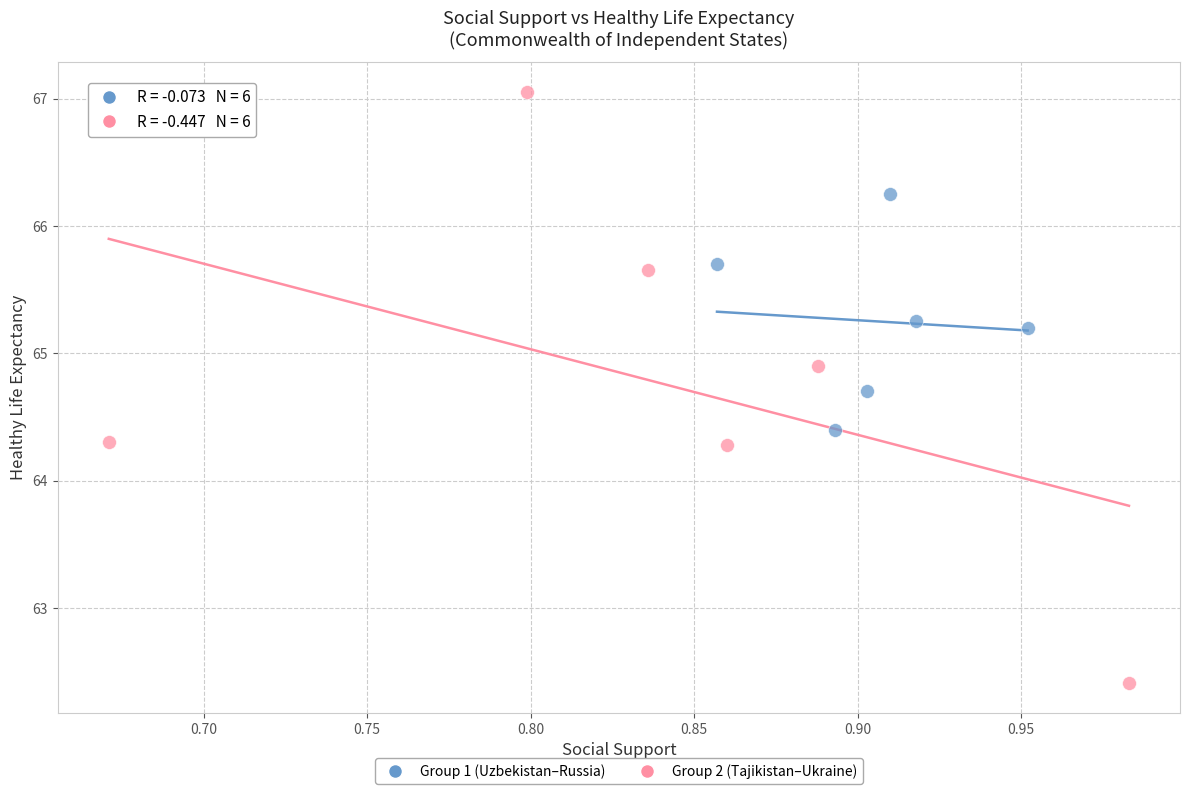

Which series has the largest Y range (max minus min)?

Group 2 (Tajikistan–Ukraine)